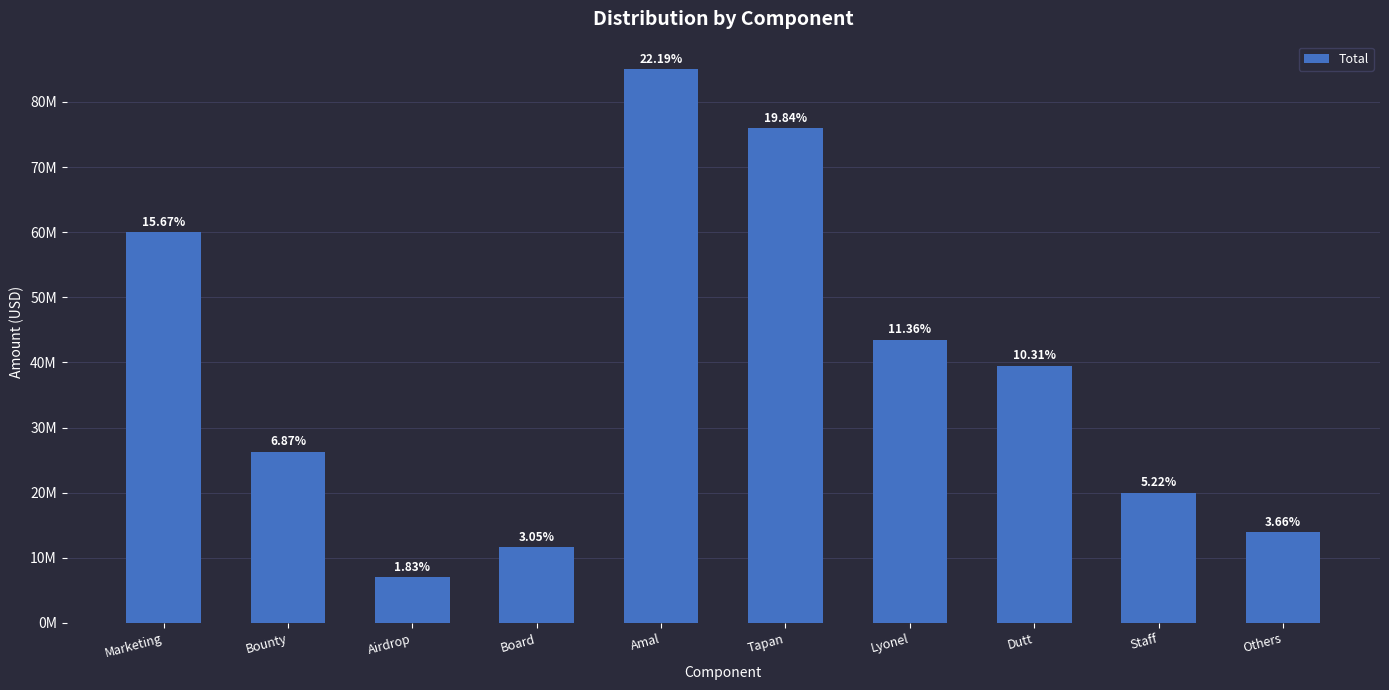

Which label corresponds to the smallest value in the chart?

Airdrop